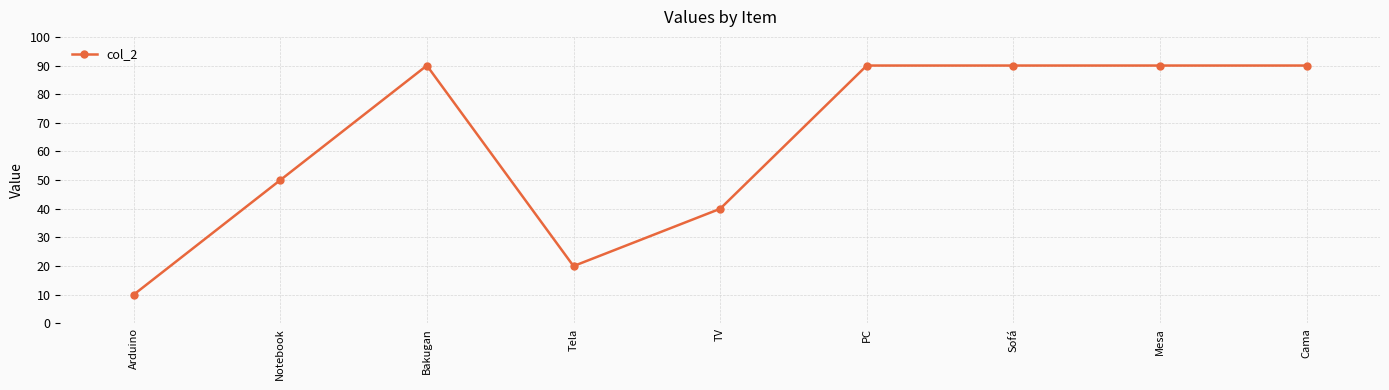

What is the average value?

63